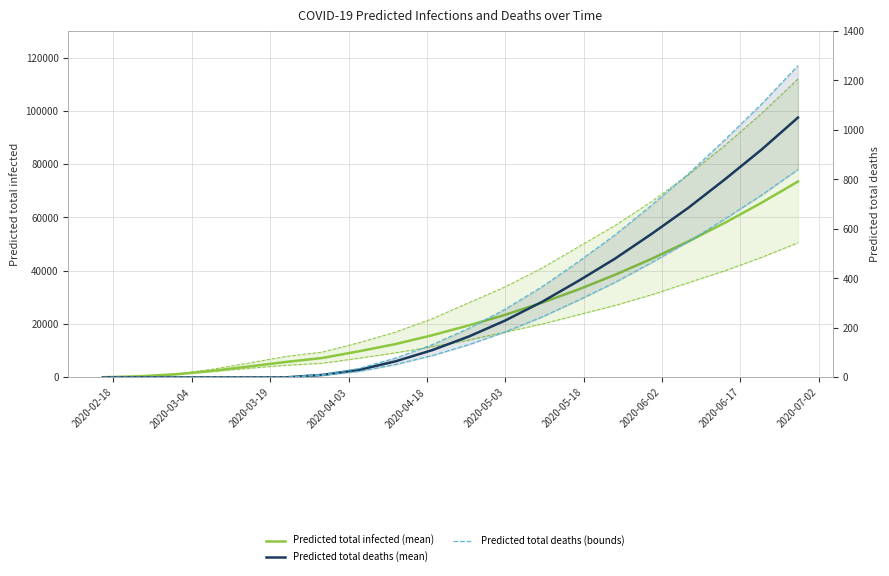

What are all the series names shown in the legend?

Predicted total infected (mean), Predicted total deaths (mean), Predicted total deaths (bounds)